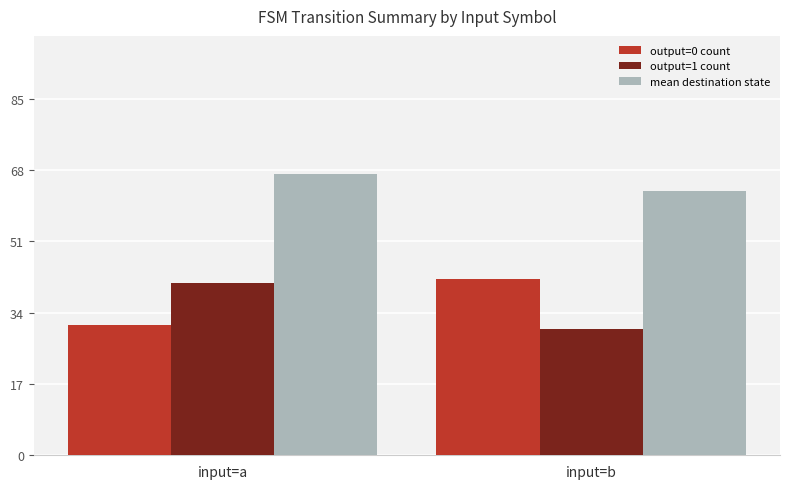

Which category has the highest value in the output=1 count series?

input=a